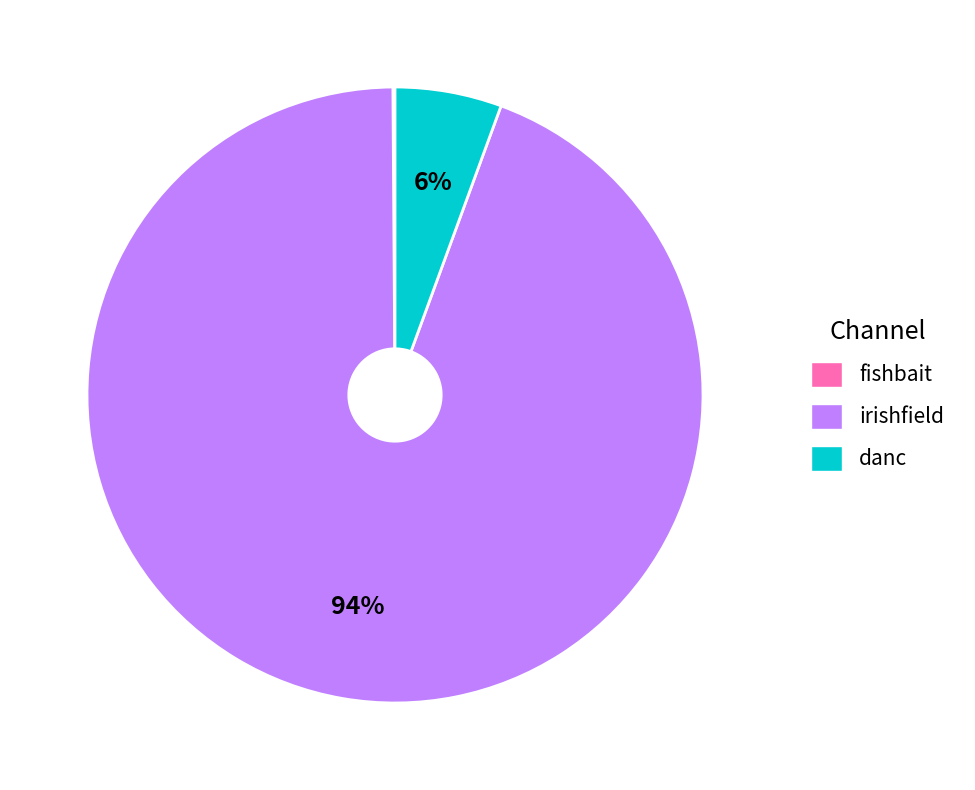

Which has a higher value, irishfield or danc?

irishfield